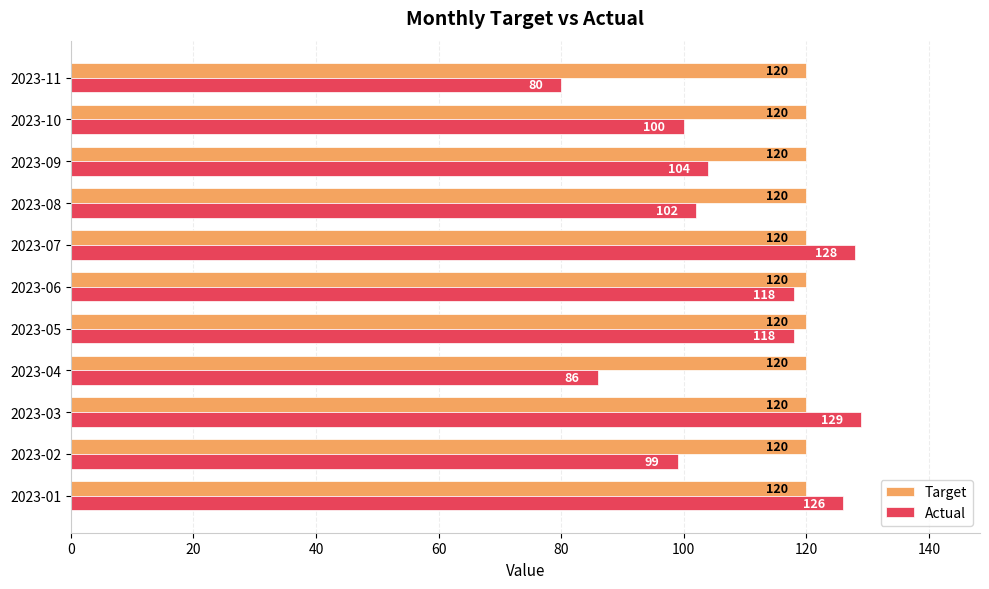

The value of Target at 2023-05 is 120. True or false?

True